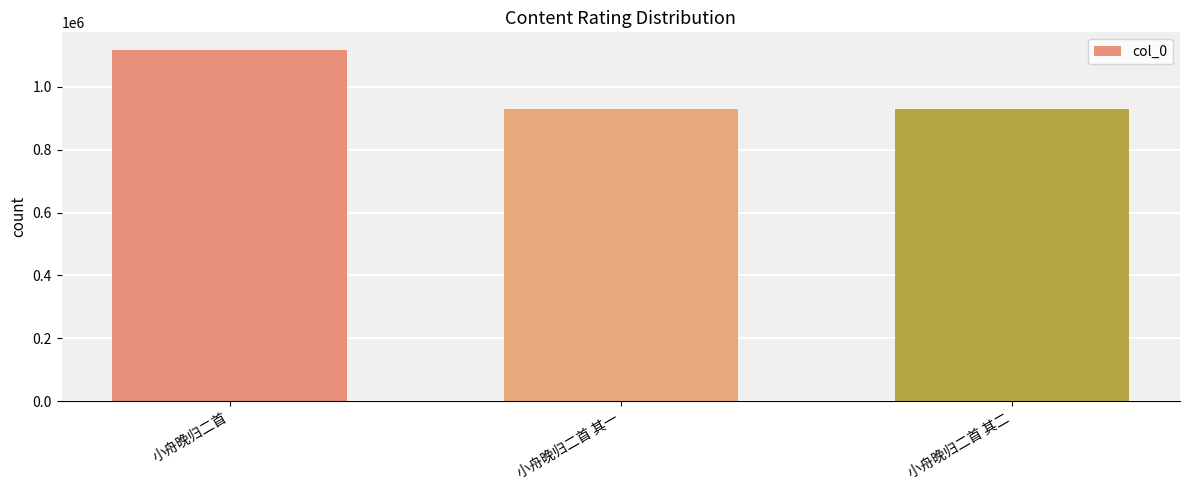

What is the sum of the values at 小舟晚归二首 and 小舟晚归二首 其一?

2048259